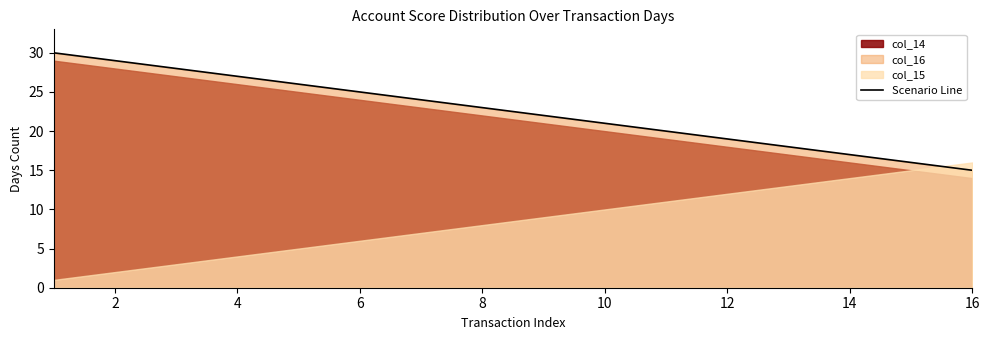

The Scenario Line series shows 15 at 16. True or false?

True